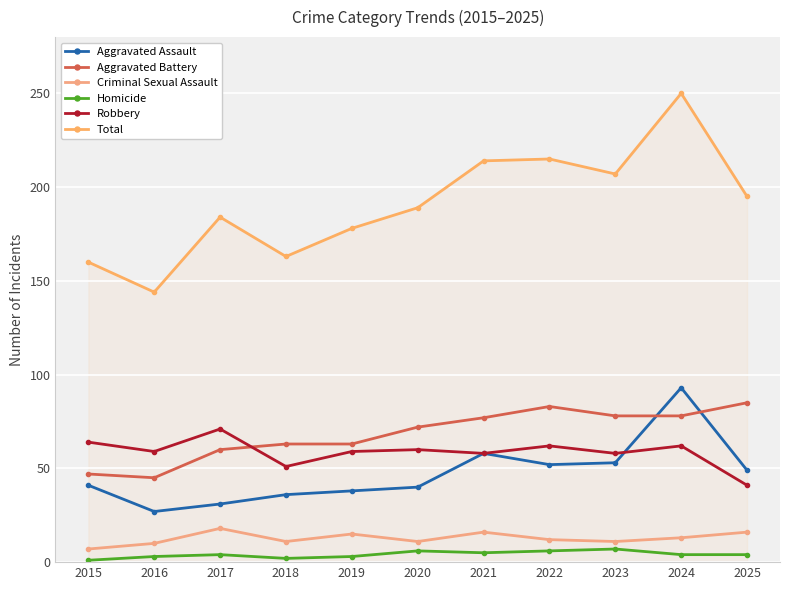

List the labels in order of Aggravated Assault value, smallest first.

2016, 2017, 2018, 2019, 2020, 2015, 2025, 2022, 2023, 2021, 2024